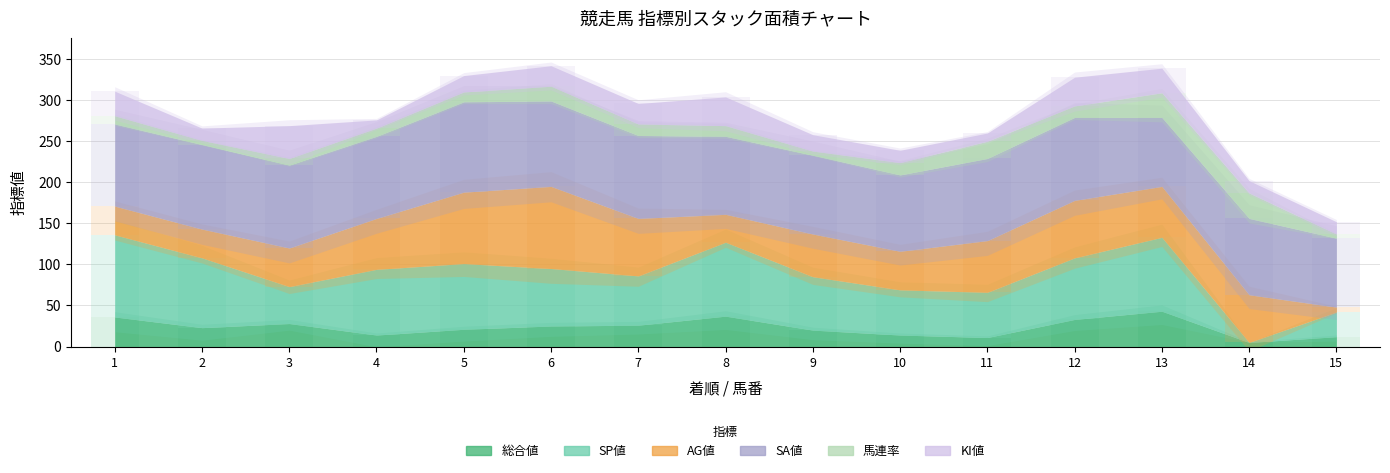

What is the value of the SP値 bar at the 10th from the left?

55